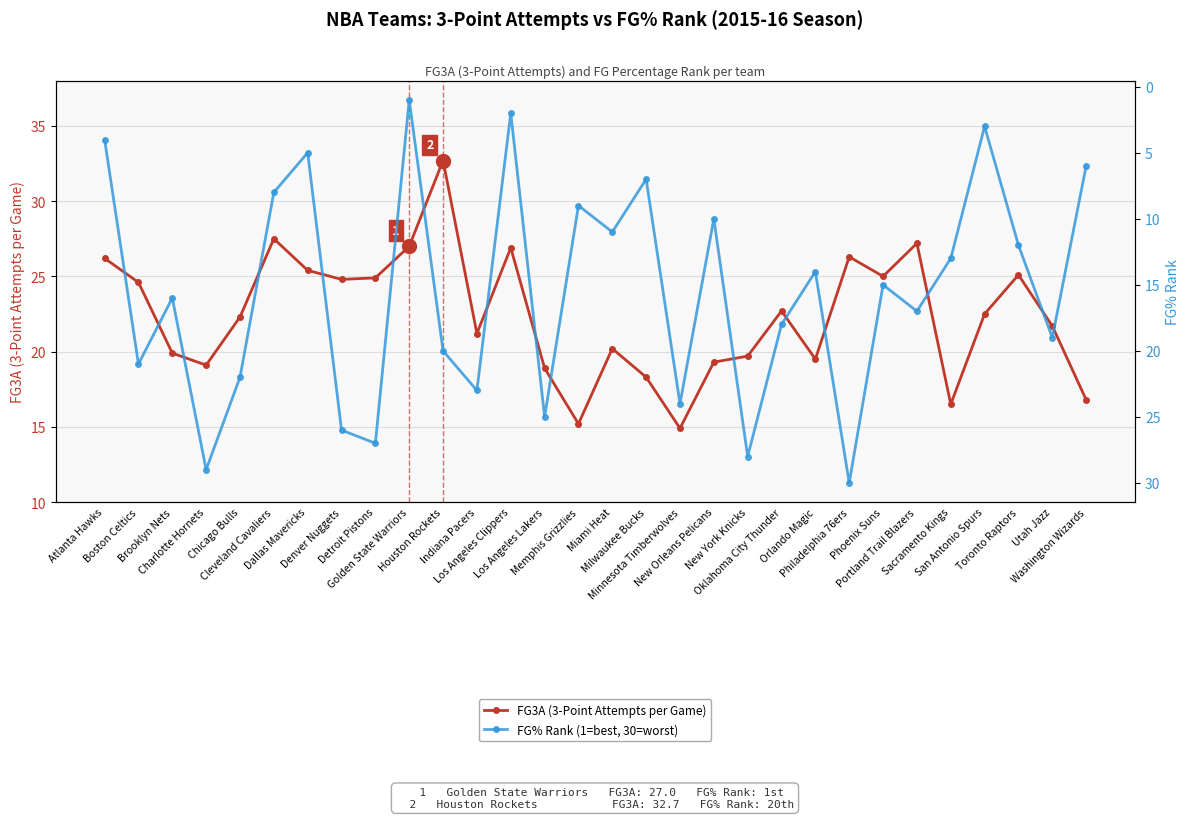

What are all the series names shown in the legend?

FG3A (3-Point Attempts per Game), FG% Rank (1=best, 30=worst)